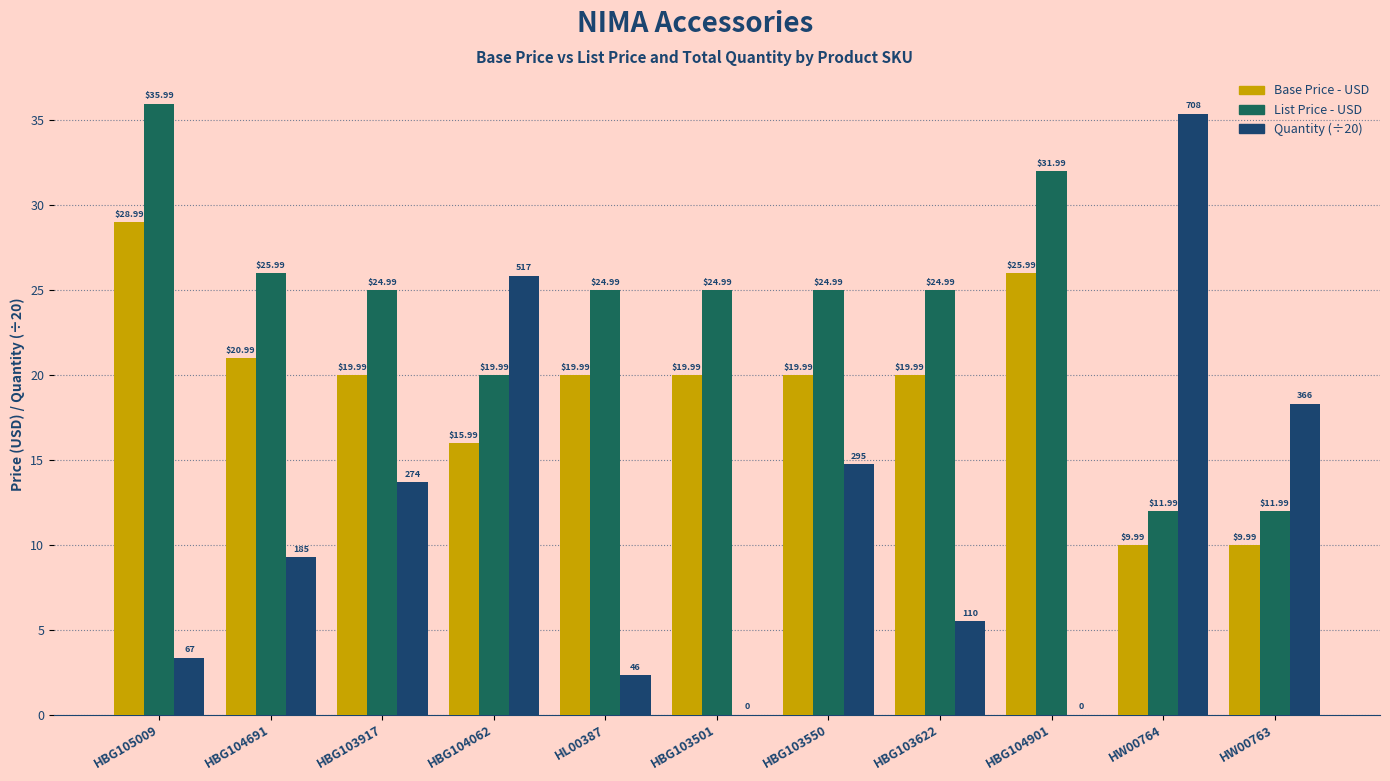

At which category is the sum across all series the highest?

HBG105009